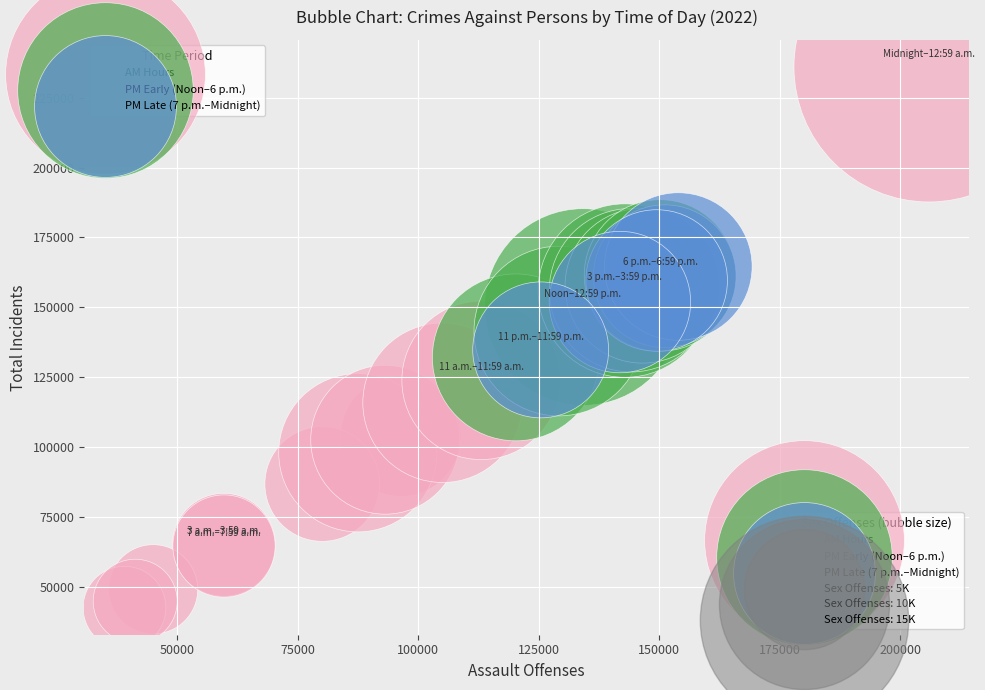

Which series reaches the maximum Y coordinate?

AM Hours